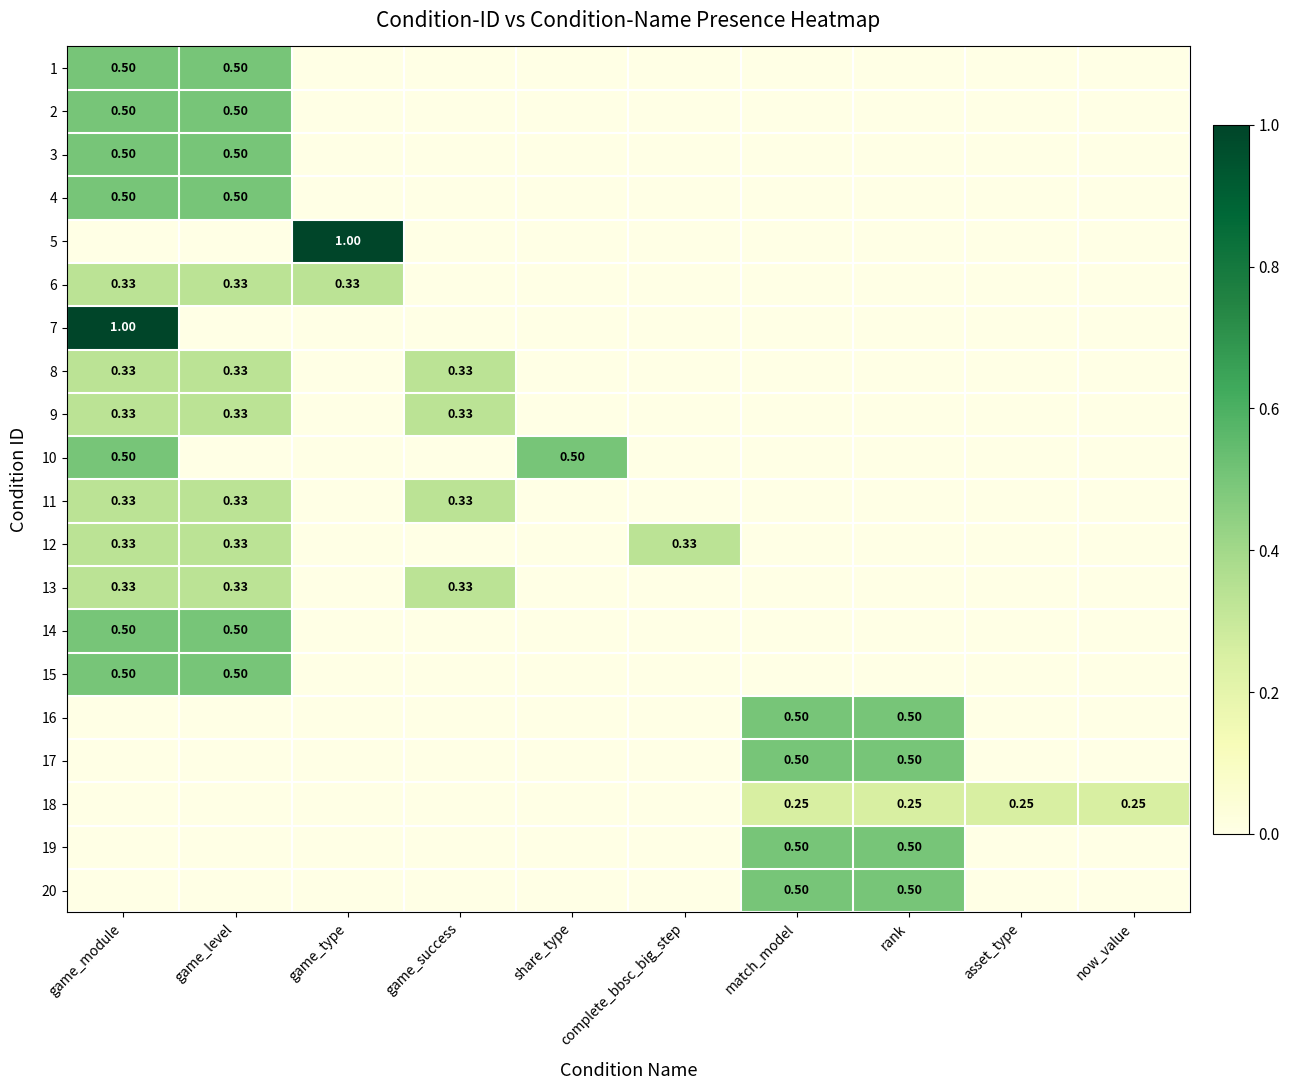

Is it true that 10 equals 0.0 at rank?

True